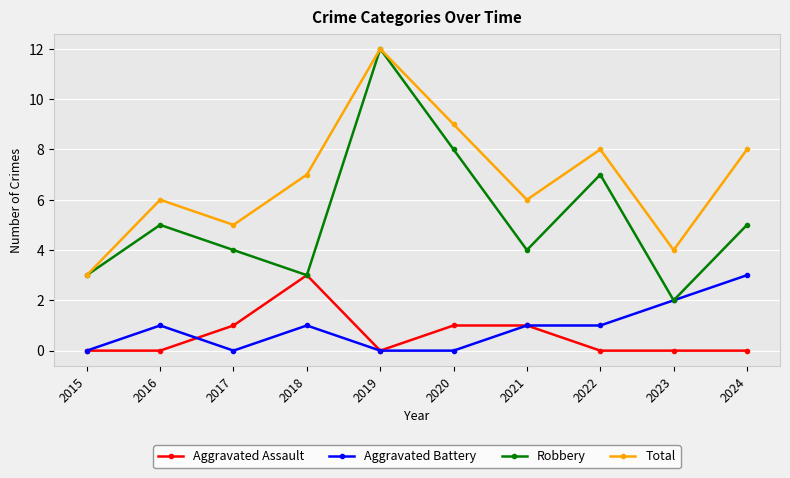

What is the approximate value of Total at 2018?

7